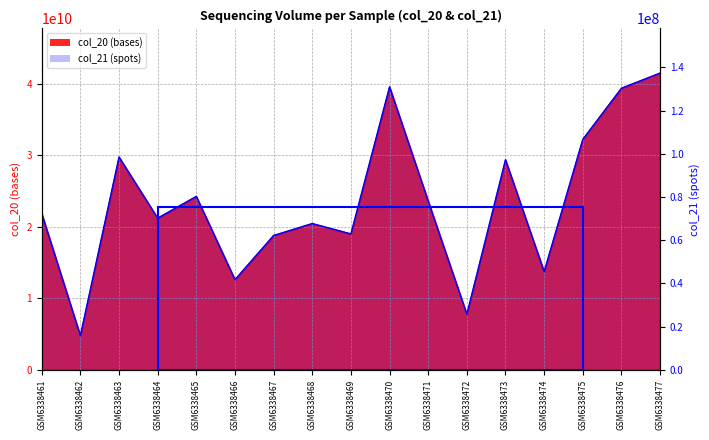

Where is col_21 (spots) nearest to the value 76601043?

GSM6338471